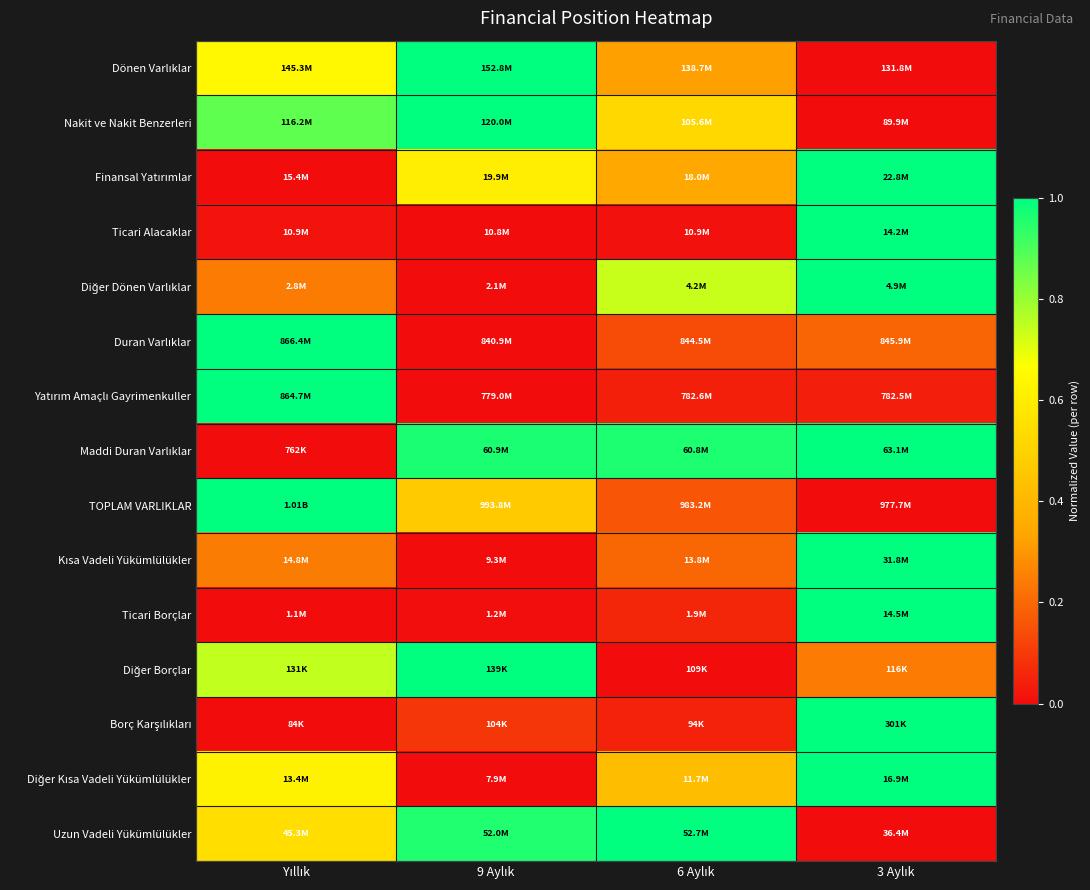

Rank the series at Yıllık from highest to lowest value.

Duran Varlıklar, Yatırım Amaçlı Gayrimenkuller, TOPLAM VARLIKLAR, Nakit ve Nakit Benzerleri, Diğer Borçlar, Dönen Varlıklar, Diğer Kısa Vadeli Yükümlülükler, Uzun Vadeli Yükümlülükler, Kısa Vadeli Yükümlülükler, Diğer Dönen Varlıklar, Ticari Alacaklar, Finansal Yatırımlar, Maddi Duran Varlıklar, Ticari Borçlar, Borç Karşılıkları